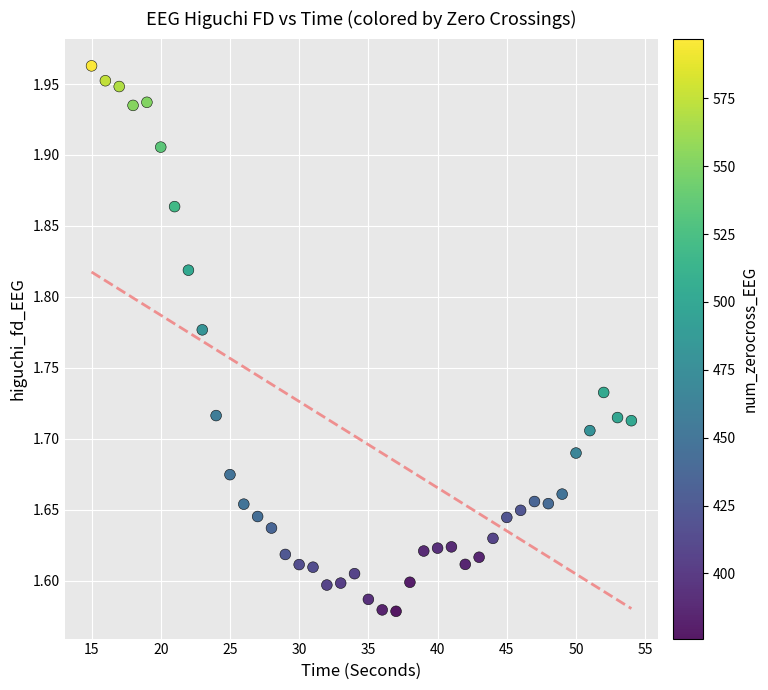

What is the range of Y values (max minus min)?

0.4